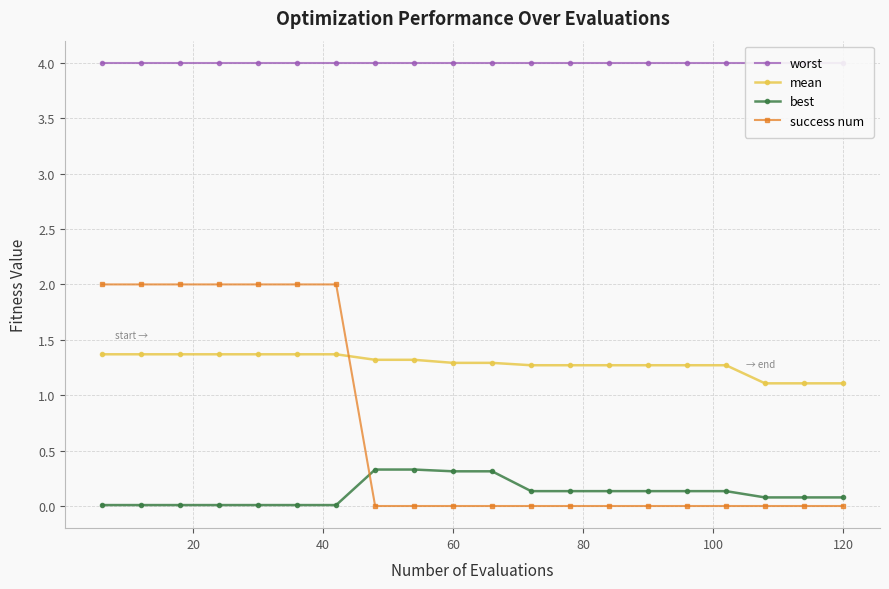

True or false: success num and best cross at least once.

True